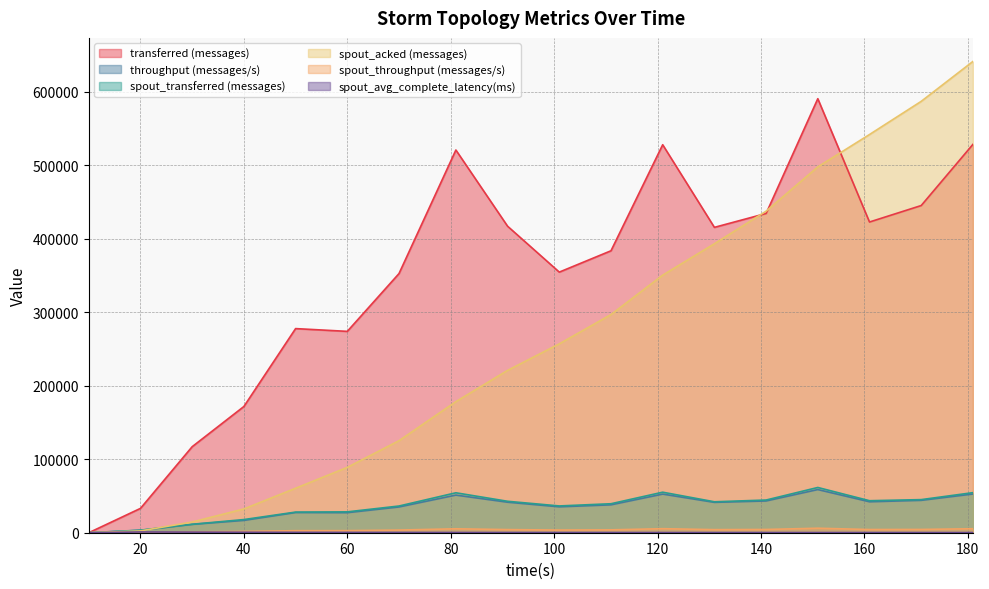

True or false: transferred (messages) and spout_avg_complete_latency(ms) cross at least once.

False